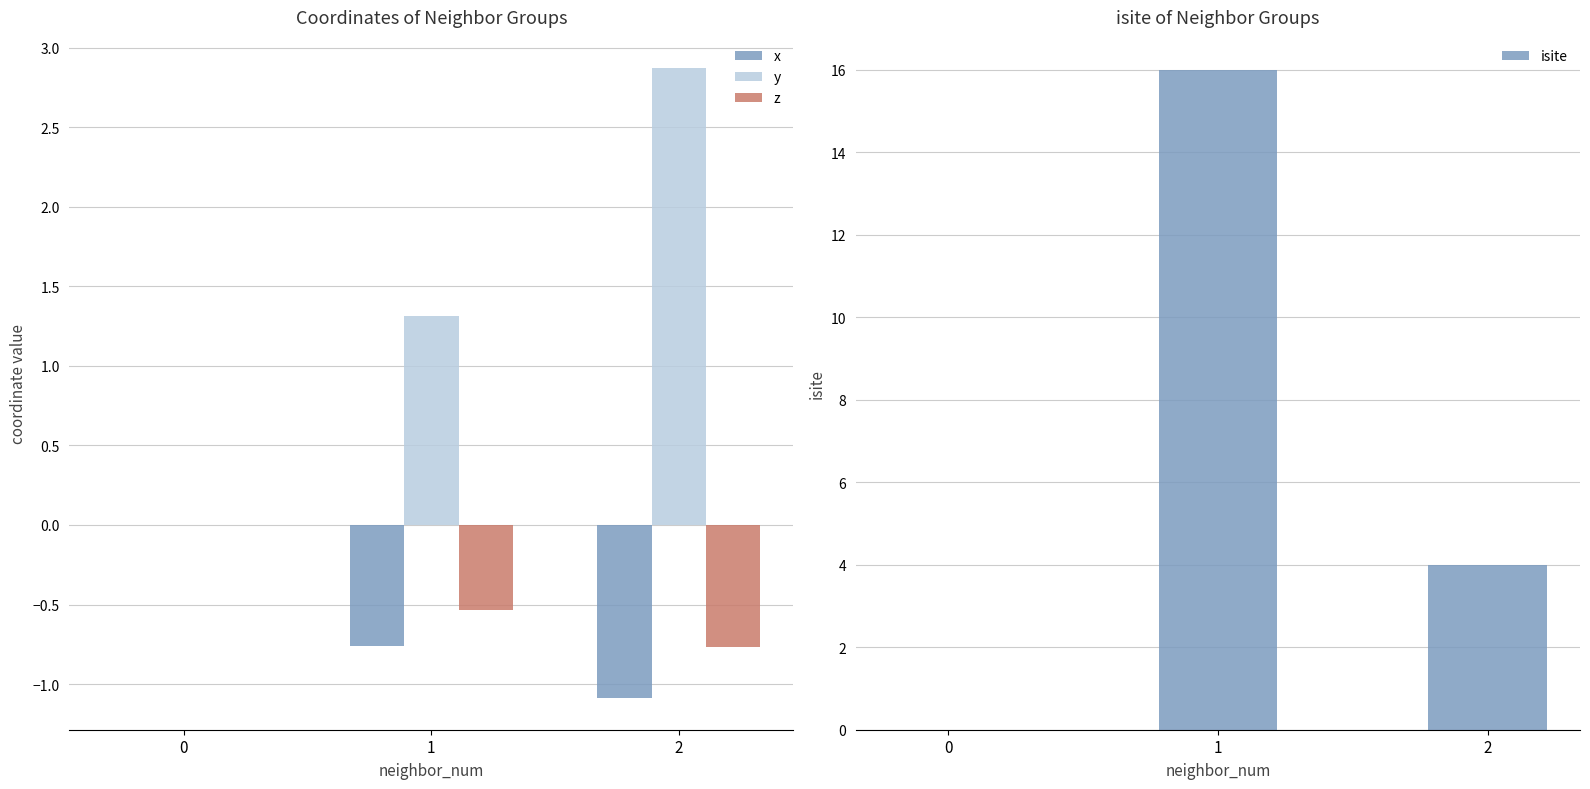

Is it true that y equals -1.1 at 0?

False